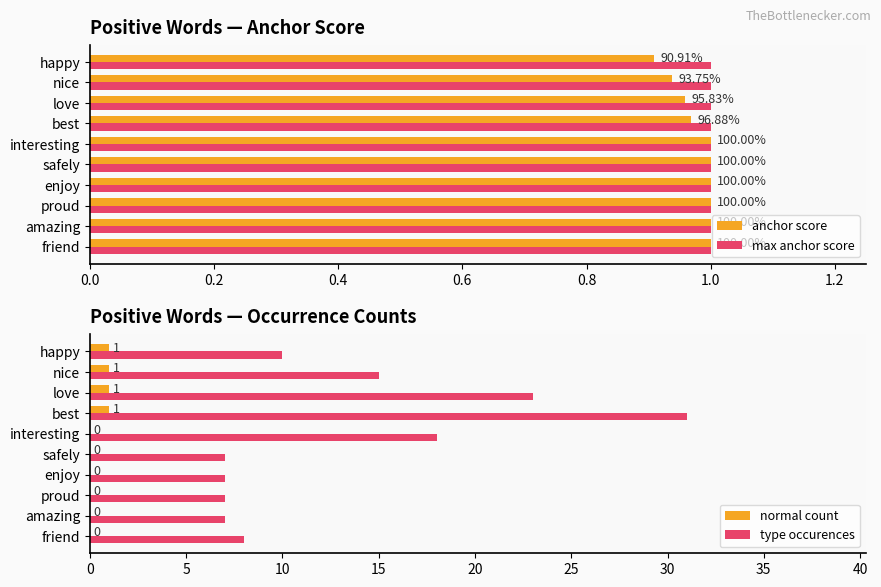

At which label does type occurences reach its peak?

best